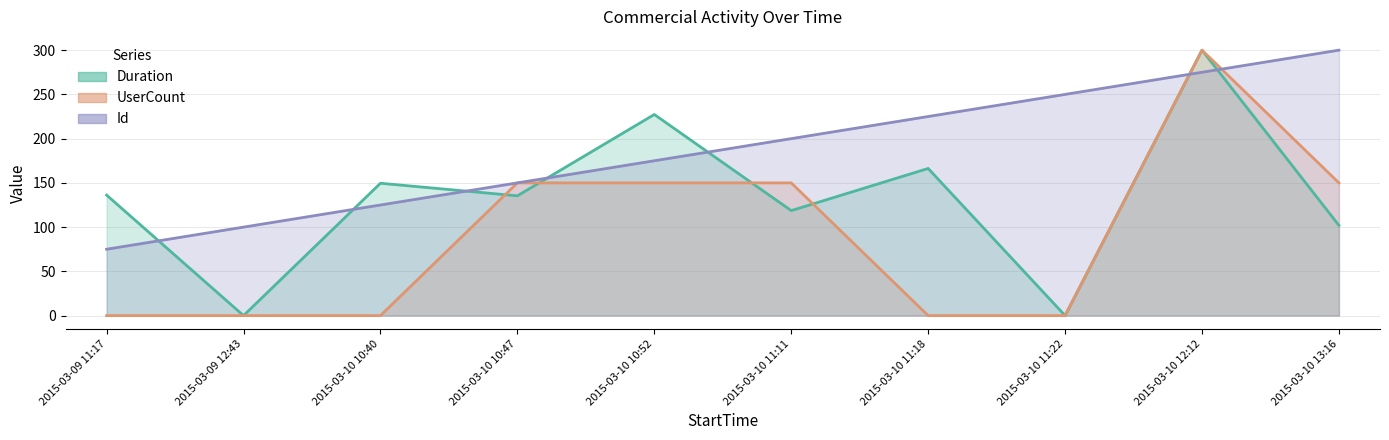

What is the value of the Duration point at the 4th from the left?

135.4